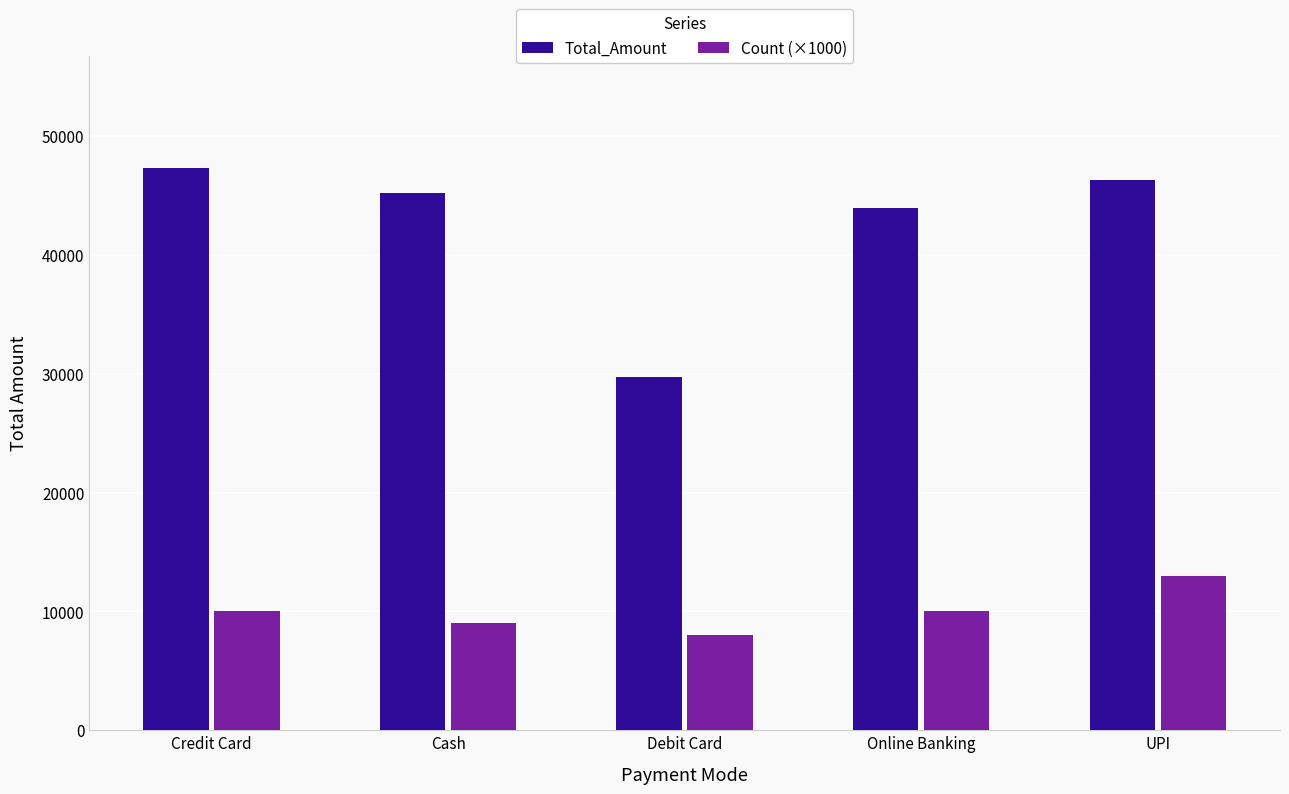

What is the difference between the second highest and second lowest values in the Total_Amount series?

2350